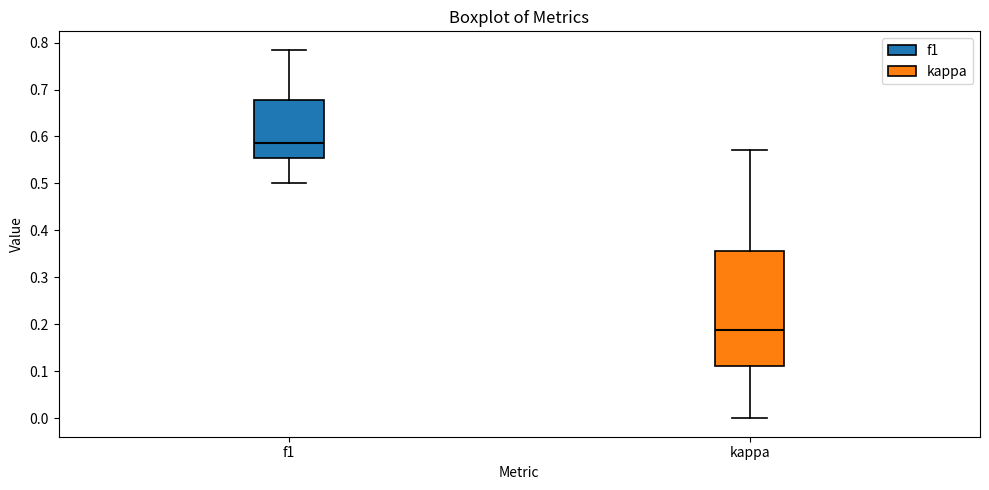

Reading left to right, read every box against the y-axis: the position of its median line, the range the box covers, and the ends of its whiskers. The values are not printed on the chart, so give them approximately, as read against the axis.

f1: median 0.59, box 0.55 to 0.68, whiskers 0.50 to 0.78
kappa: median 0.19, box 0.11 to 0.36, whiskers 0.00 to 0.57